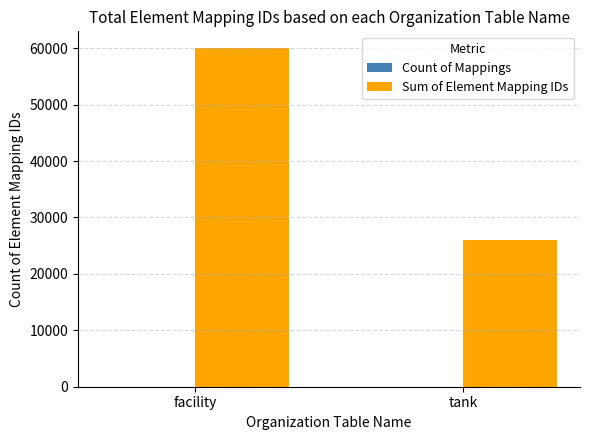

At which category is the sum across all series the highest?

facility